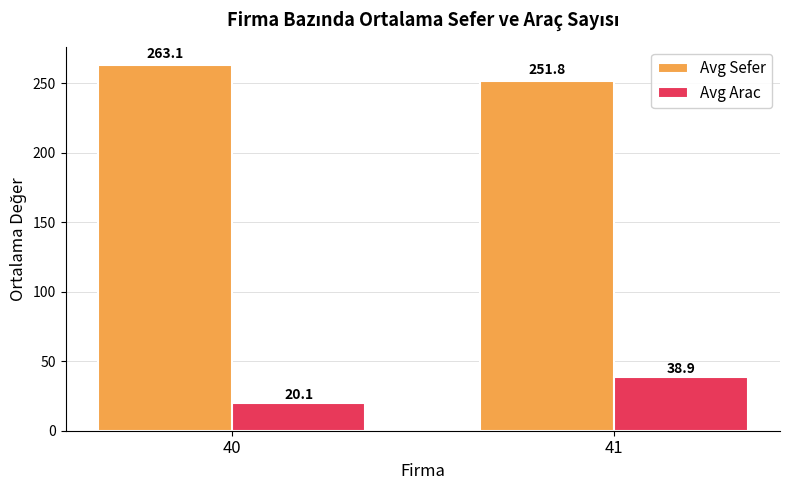

How many bars are there in each group?

2